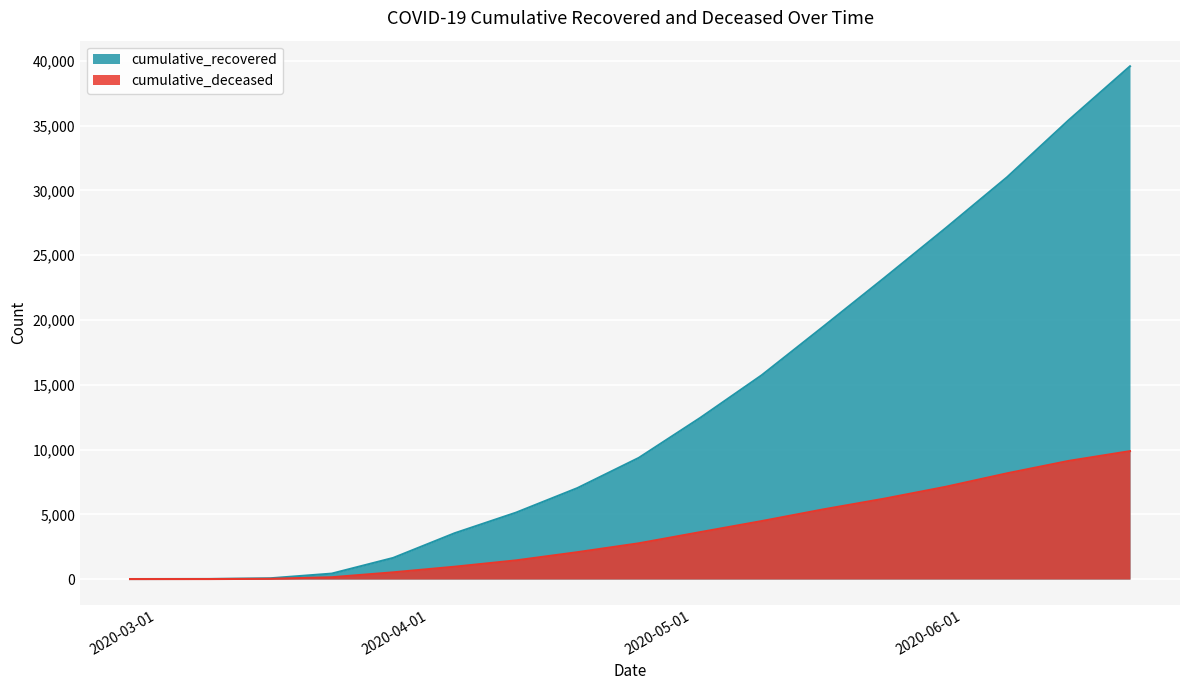

What is the difference between the maximum and minimum values in the cumulative_deceased series?

9875